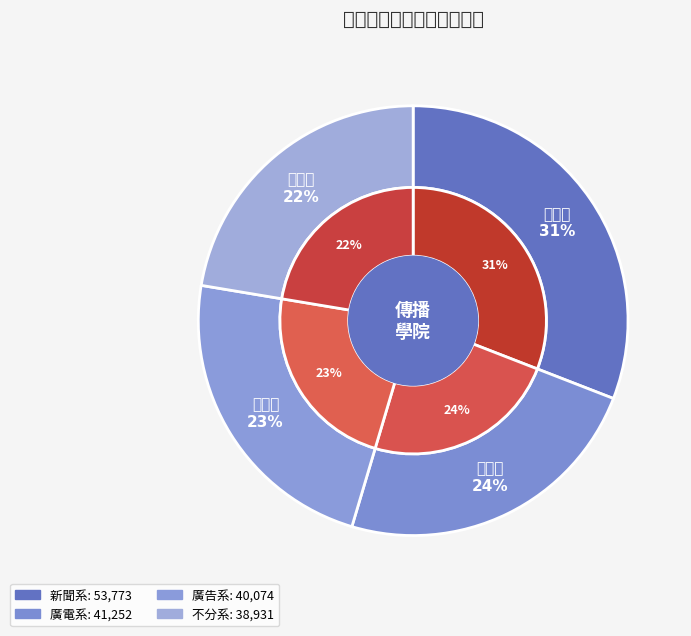

To the nearest percent, what is the difference between the 廣電系 and 廣告系 slice percentages?

1%